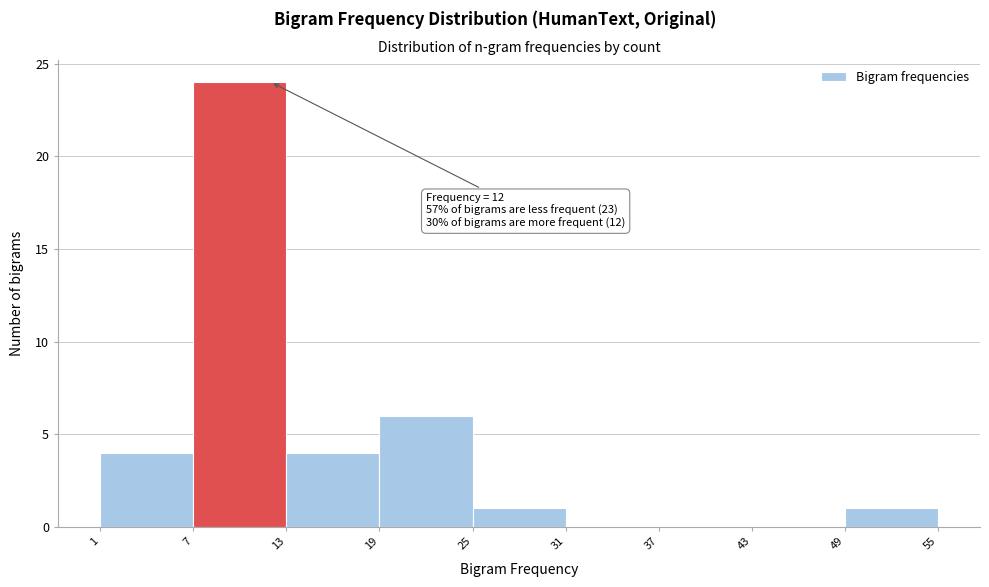

Which range on the x-axis has the tallest bar?

7 to 13